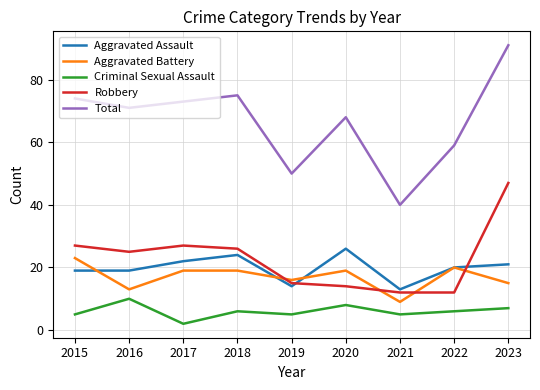

Which series has the largest total across all categories?

Total